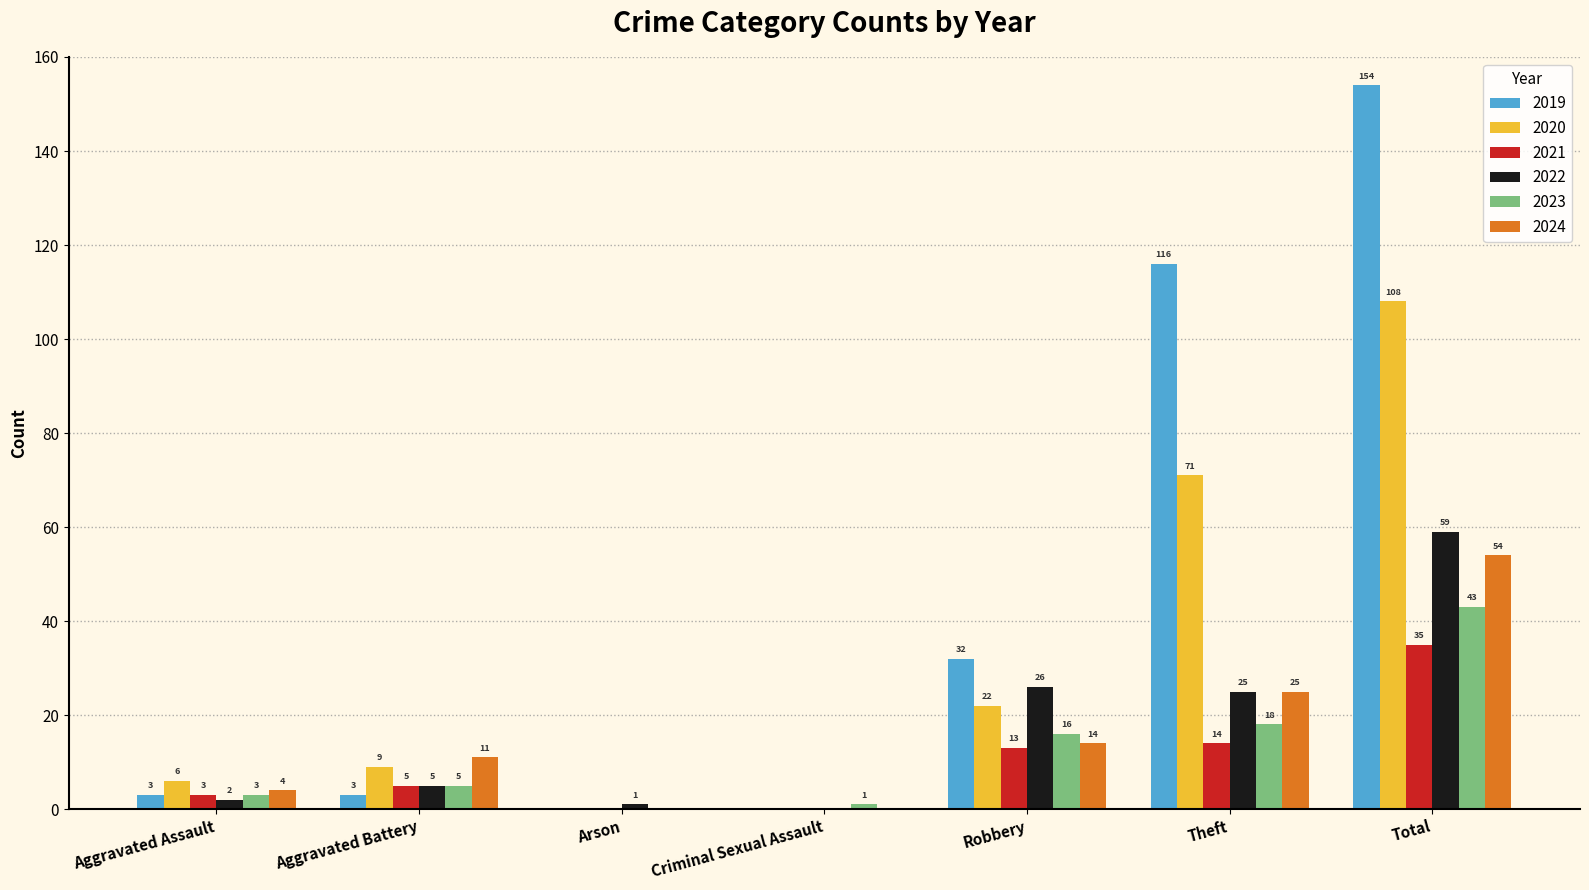

Is the value of 2019 at Theft greater than the value of 2022 at Robbery?

Yes